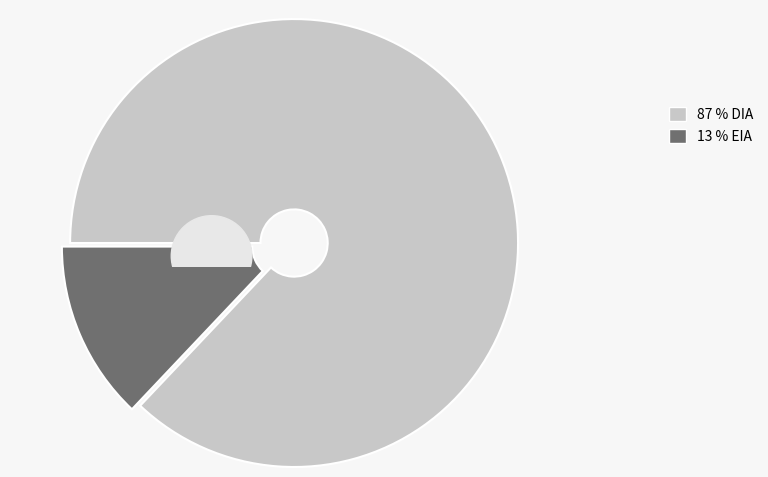

Which slice is the smallest?

EIA